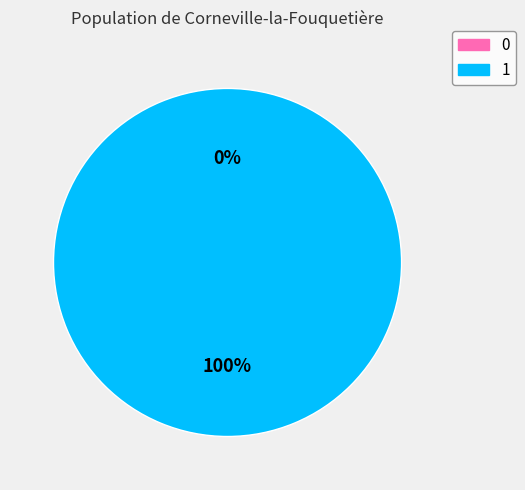

The 0 slice represents 0% of the pie. True or false?

True